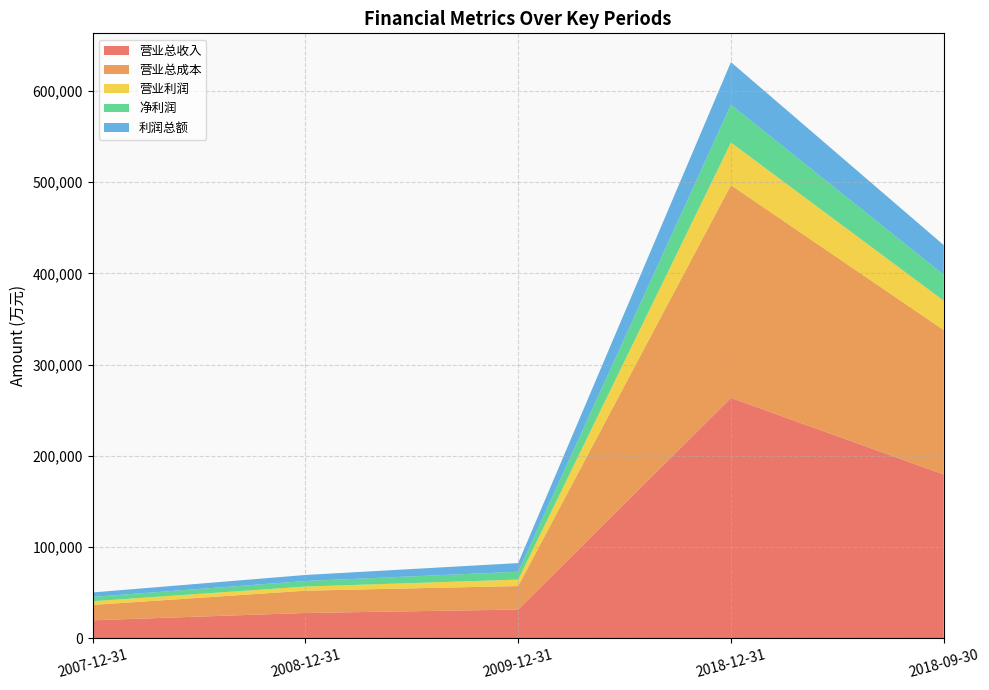

Reading left to right, list all the values displayed in this chart.

营业总收入: 2007-12-31=19731	2008-12-31=27758	2009-12-31=31491	2018-12-31=263520	2018-09-30=179574
营业总成本: 2007-12-31=16813	2008-12-31=24430	2009-12-31=25774	2018-12-31=233154	2018-09-30=158281
营业利润: 2007-12-31=4080	2008-12-31=4524	2009-12-31=7063	2018-12-31=46714	2018-09-30=32148
净利润: 2007-12-31=4755	2008-12-31=6060	2009-12-31=8610	2018-12-31=41495	2018-09-30=28464
利润总额: 2007-12-31=4867	2008-12-31=6624	2009-12-31=9487	2018-12-31=46624	2018-09-30=32511